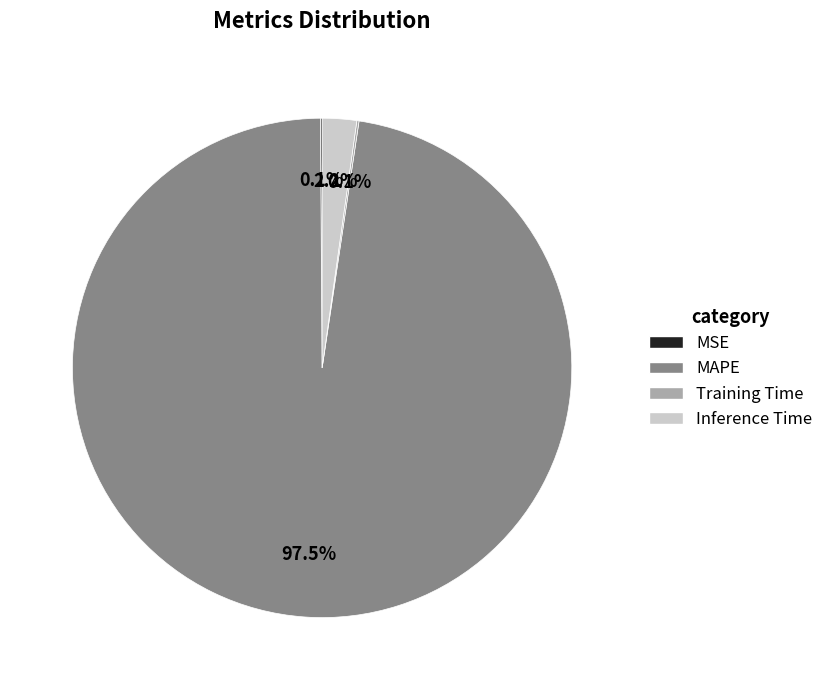

What is the majority slice?

MAPE